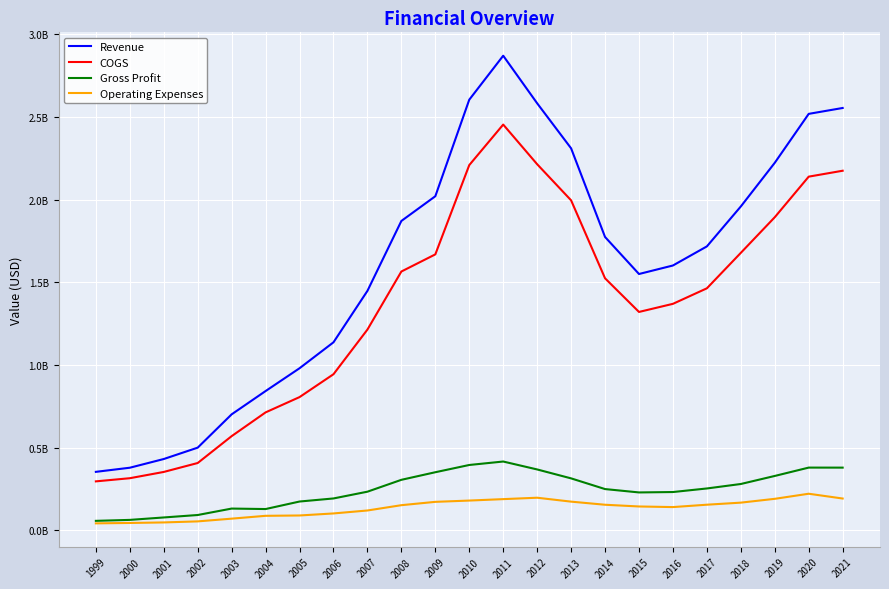

Is this an area chart (filled region under the line)?

No